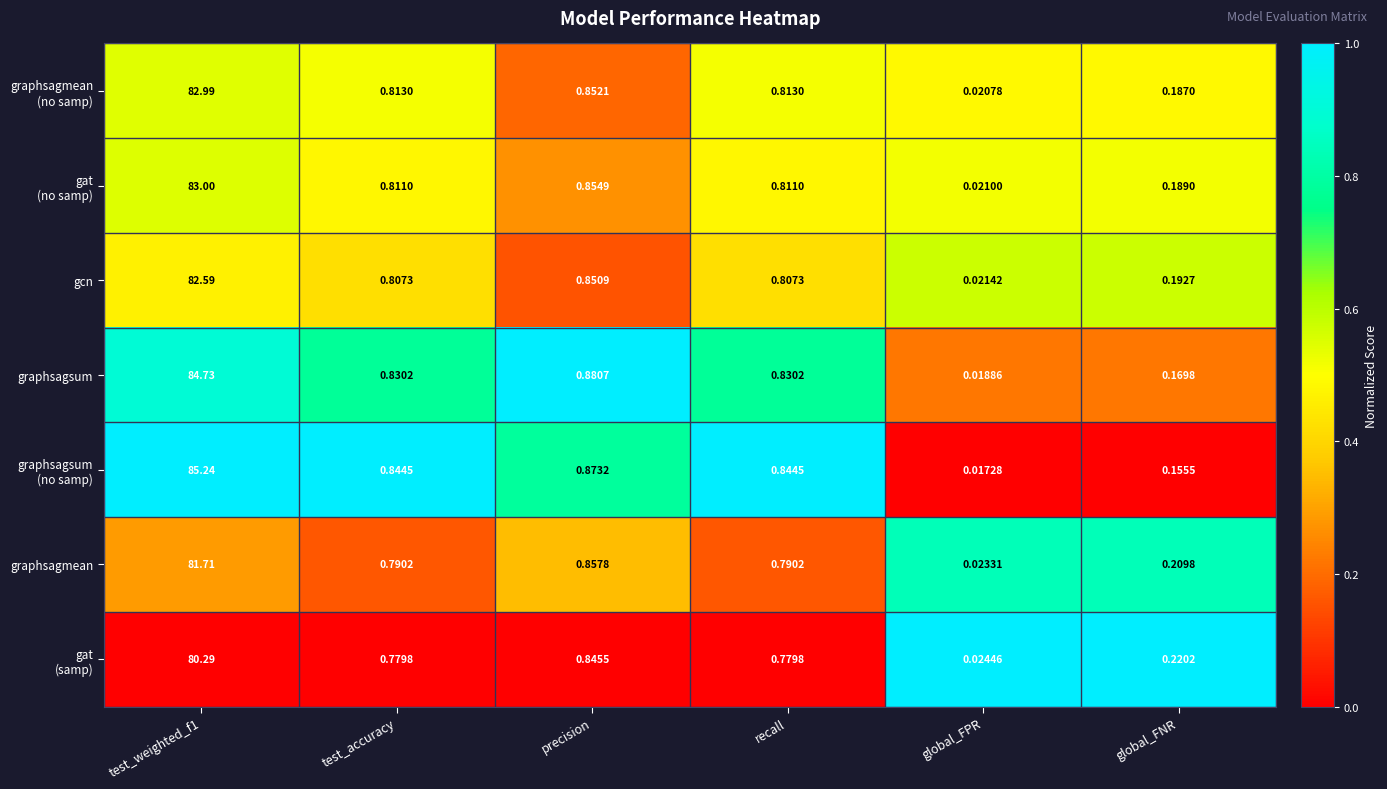

Which category has the lowest value across all series?

global_FPR